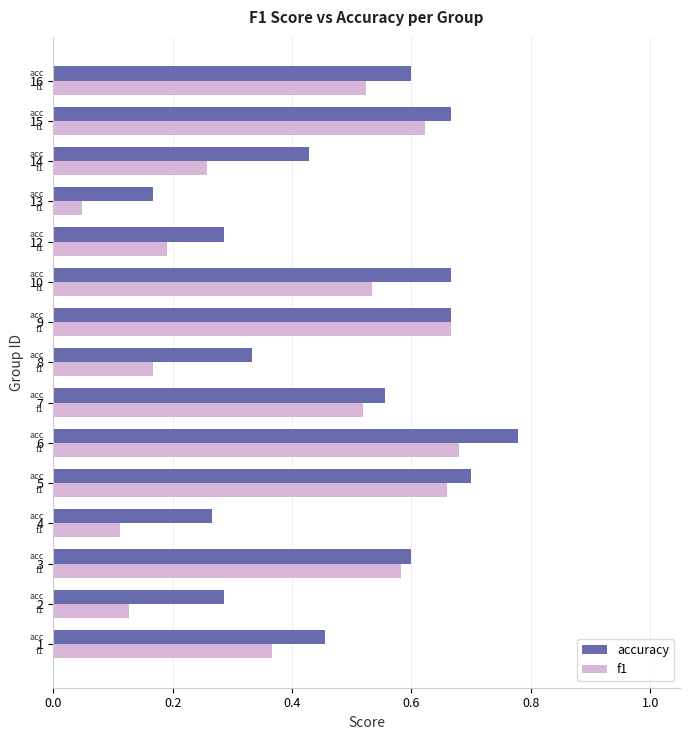

Rank the series by their average value, from highest to lowest.

accuracy, f1